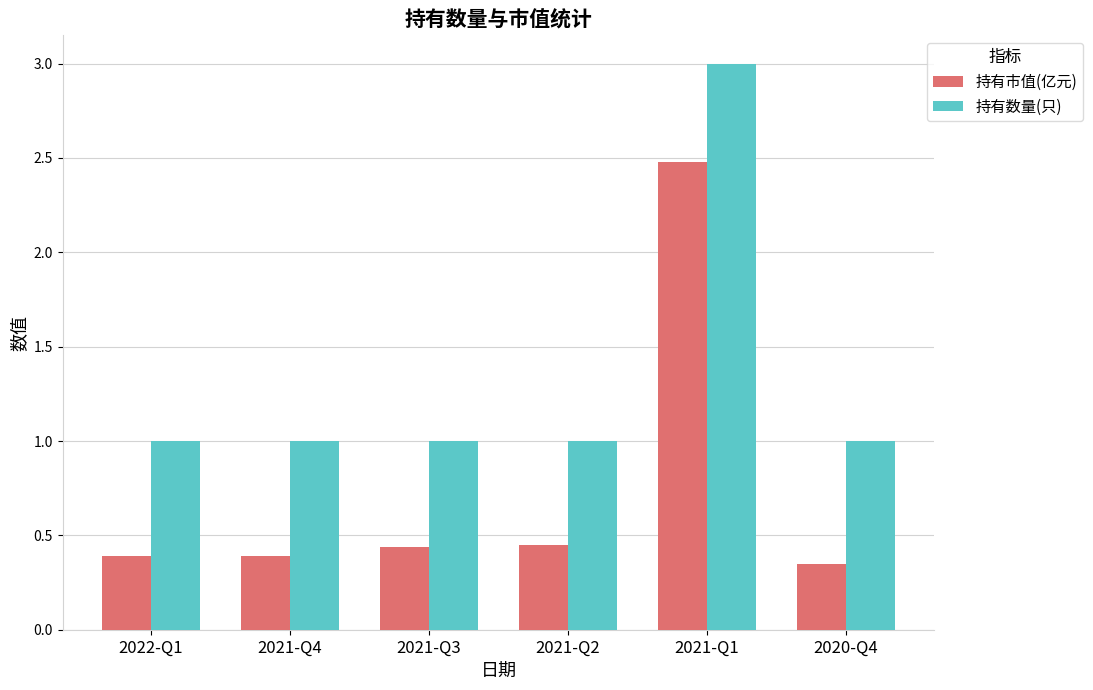

Which series has the largest total across all categories?

持有数量(只)